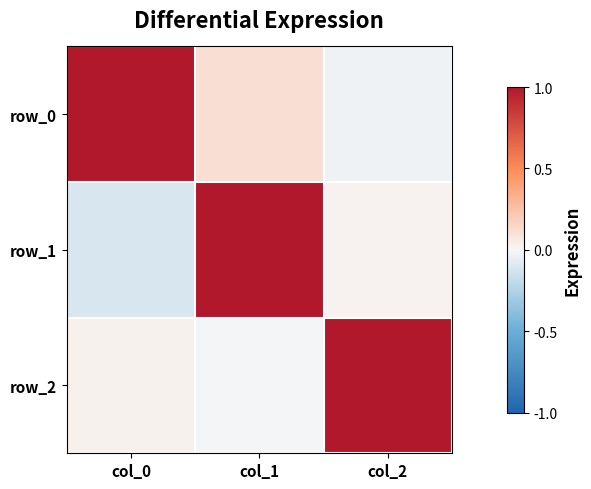

Which series has the widest spread of values?

row_1